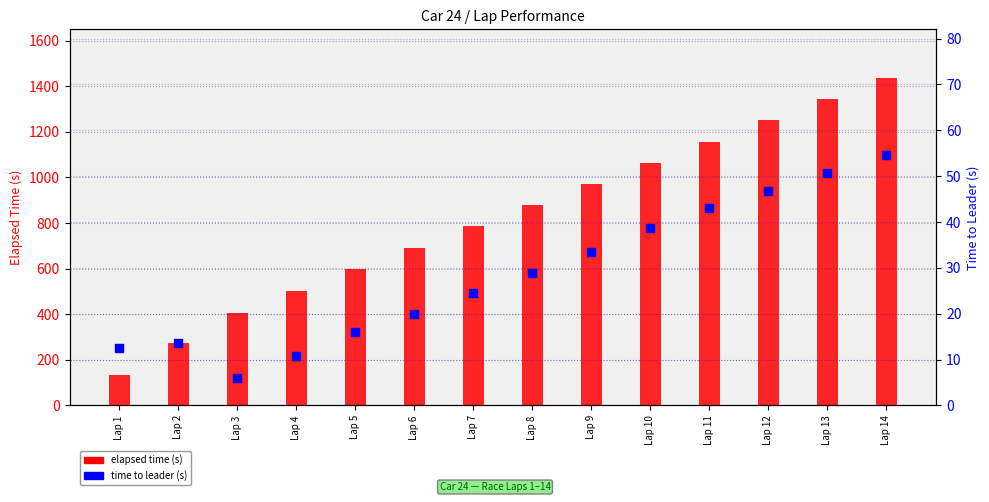

Is the value of elapsed time (s) at Lap 6 greater than the value of time to leader (s) at Lap 1?

Yes